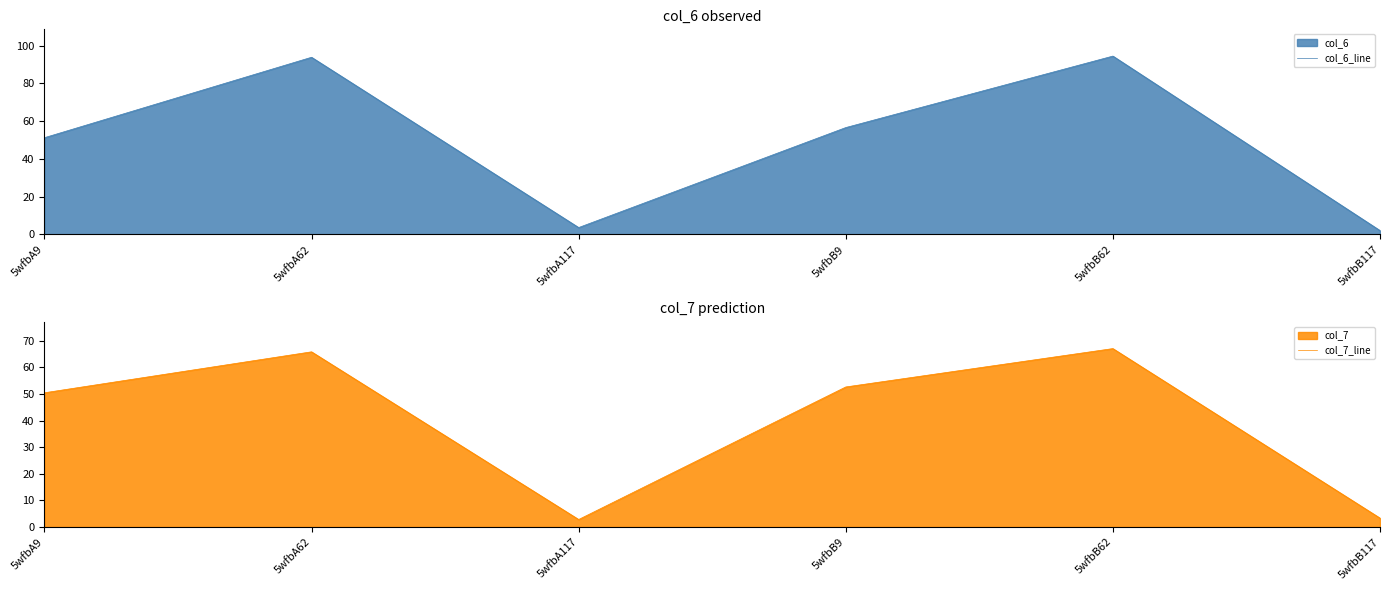

The col_7_line series shows 3.3 at 5wfbB117. True or false?

True